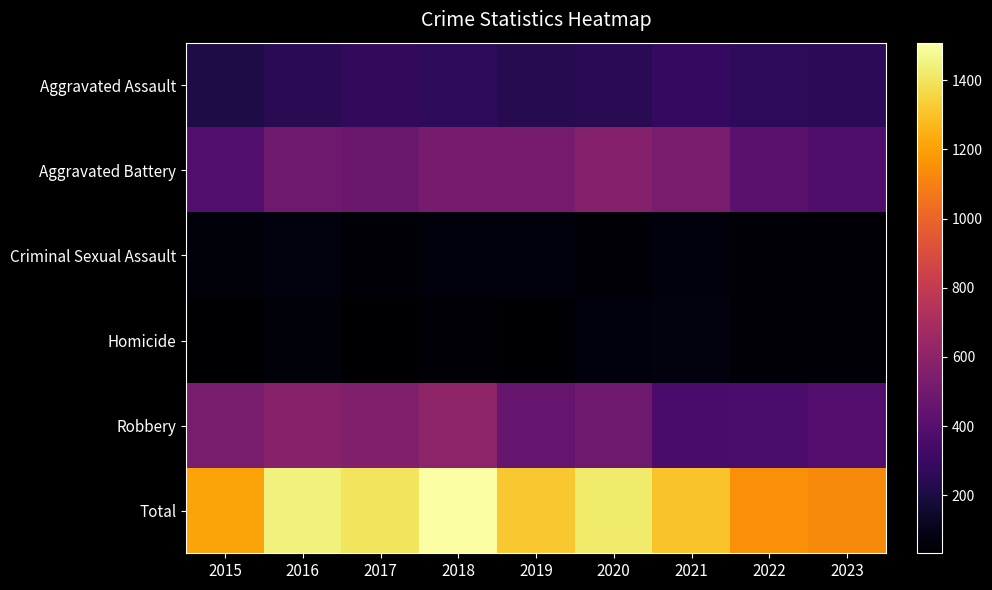

Reading left to right, extract all data points from this chart.

Aggravated Assault: 2015=210	2016=250	2017=276	2018=265	2019=238	2020=249	2021=284	2022=267	2023=262
Aggravated Battery: 2015=387	2016=491	2017=480	2018=522	2019=520	2020=574	2021=531	2022=417	2023=375
Criminal Sexual Assault: 2015=58	2016=69	2017=55	2018=65	2019=61	2020=49	2021=62	2022=51	2023=53
Homicide: 2015=32	2016=59	2017=37	2018=49	2019=40	2020=63	2021=69	2022=47	2023=46
Robbery: 2015=527	2016=579	2017=553	2018=608	2019=458	2020=491	2021=356	2022=364	2023=395
Total: 2015=1214	2016=1448	2017=1401	2018=1509	2019=1317	2020=1426	2021=1302	2022=1146	2023=1131